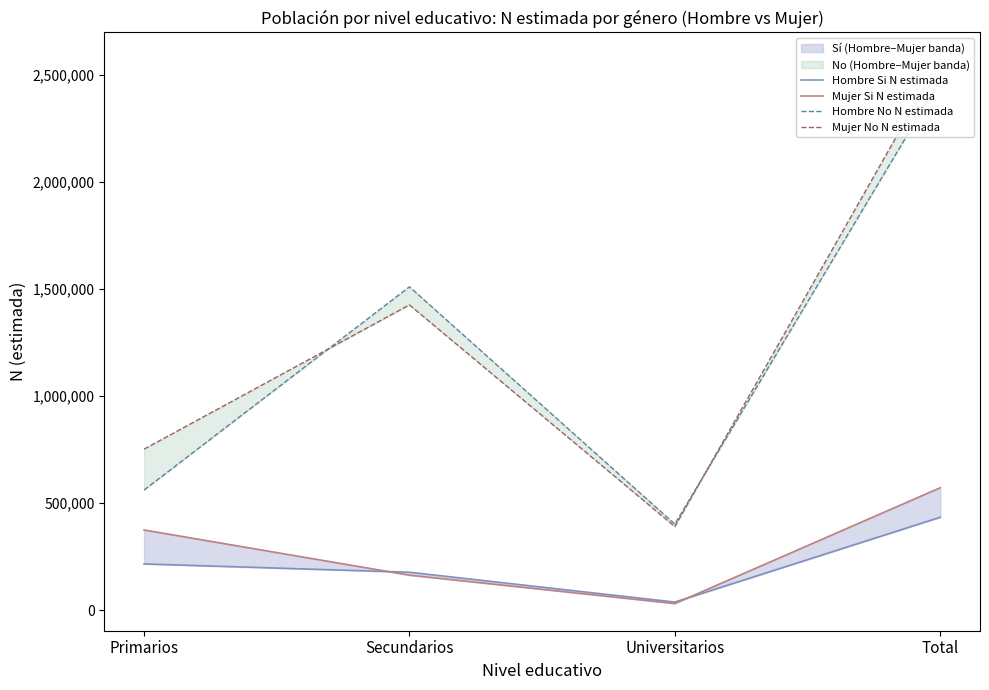

In Mujer No N estimada, how many points are lower than both neighbors (excluding endpoints)?

1